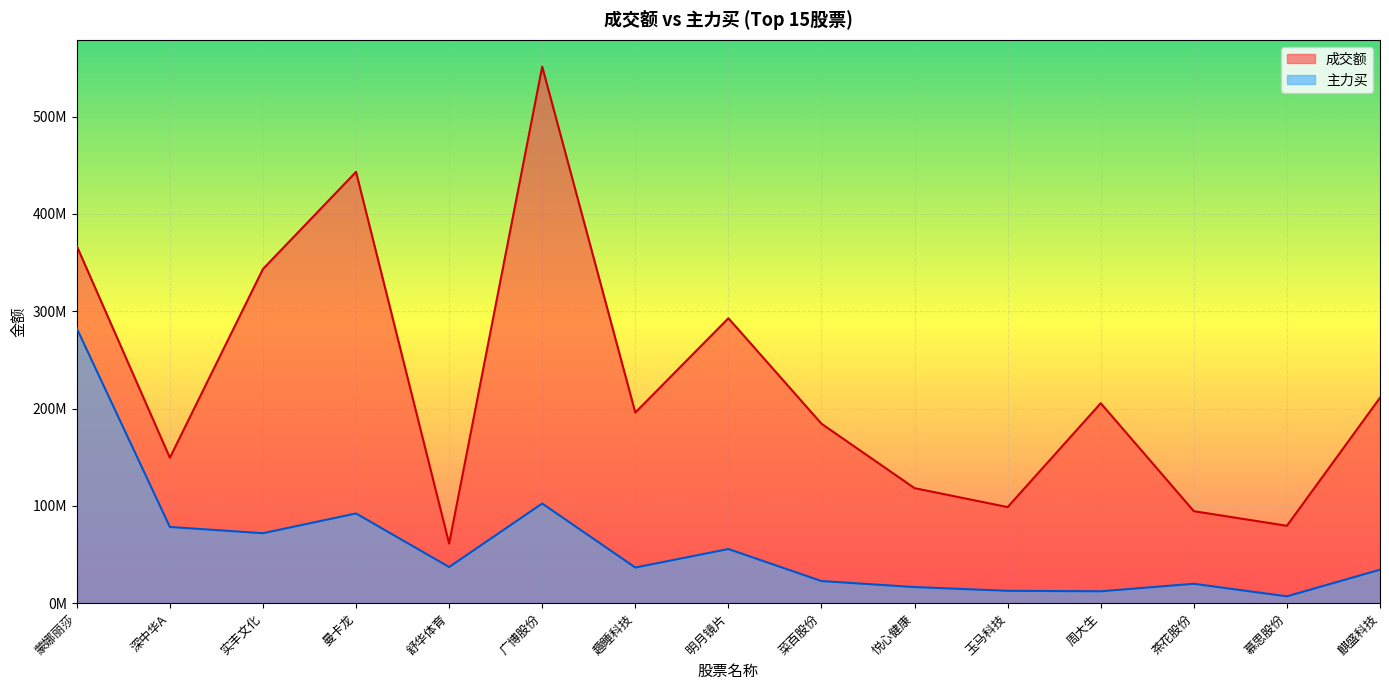

Is the value of 主力买 at 蒙娜丽莎 greater than the value of 成交额 at 麒盛科技?

Yes